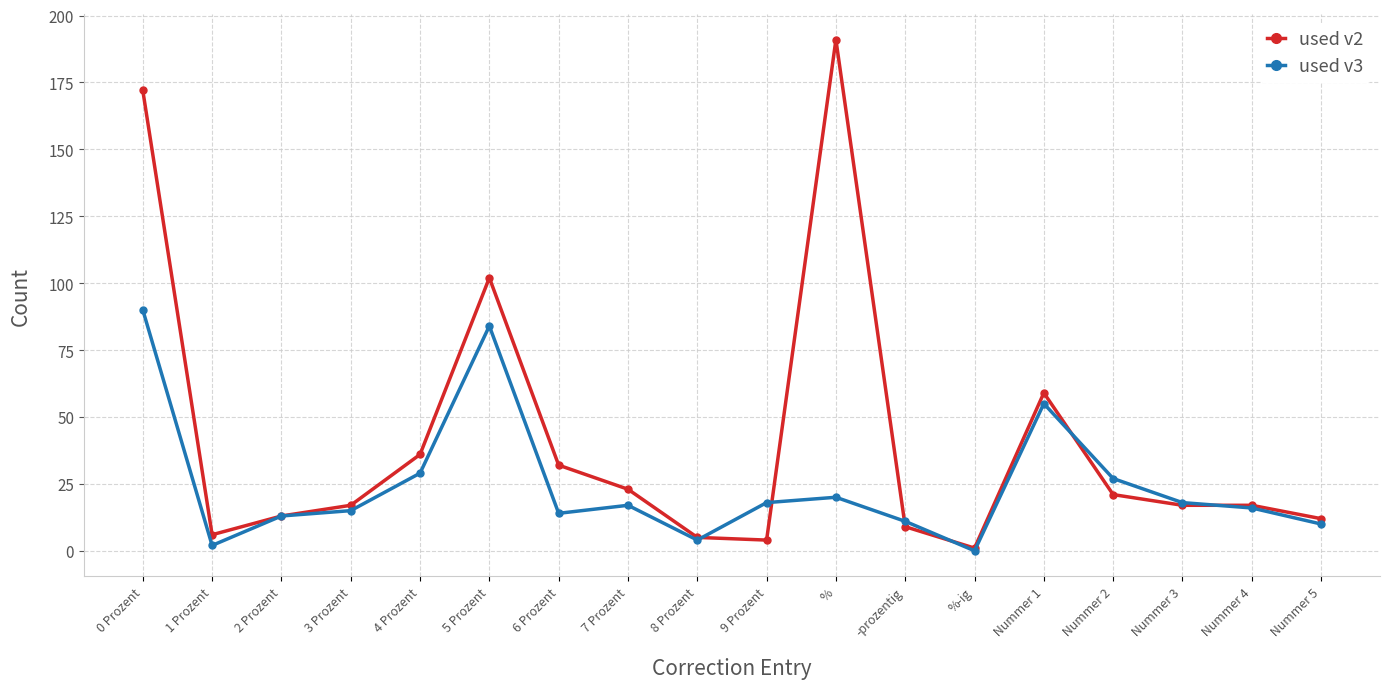

At which category does used v2 reach its first local valley?

1 Prozent